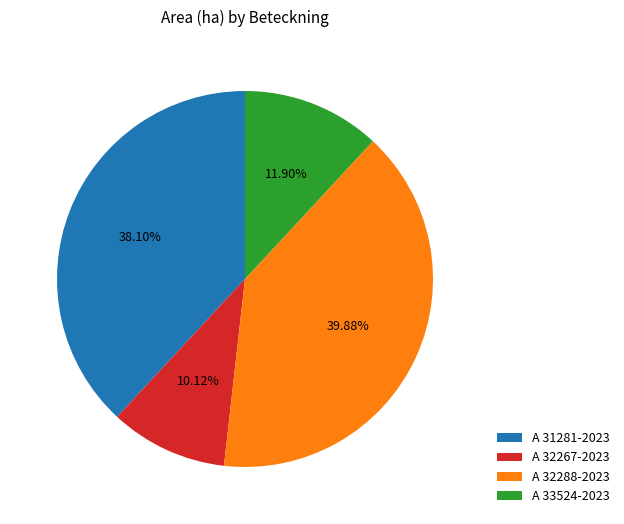

How many segments does this pie chart have?

4